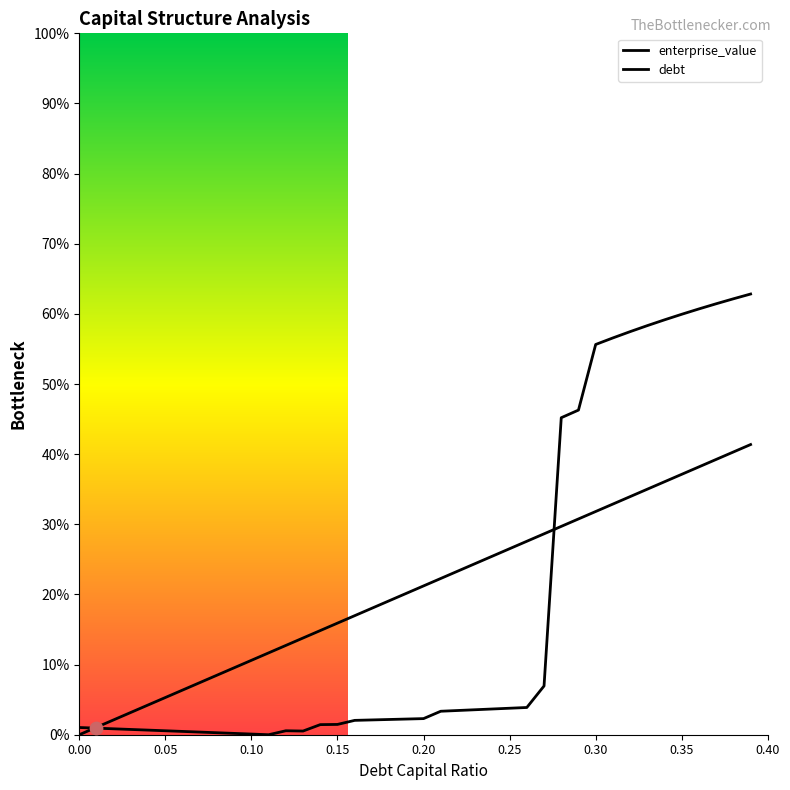

Which series reaches the maximum Y coordinate?

enterprise_value